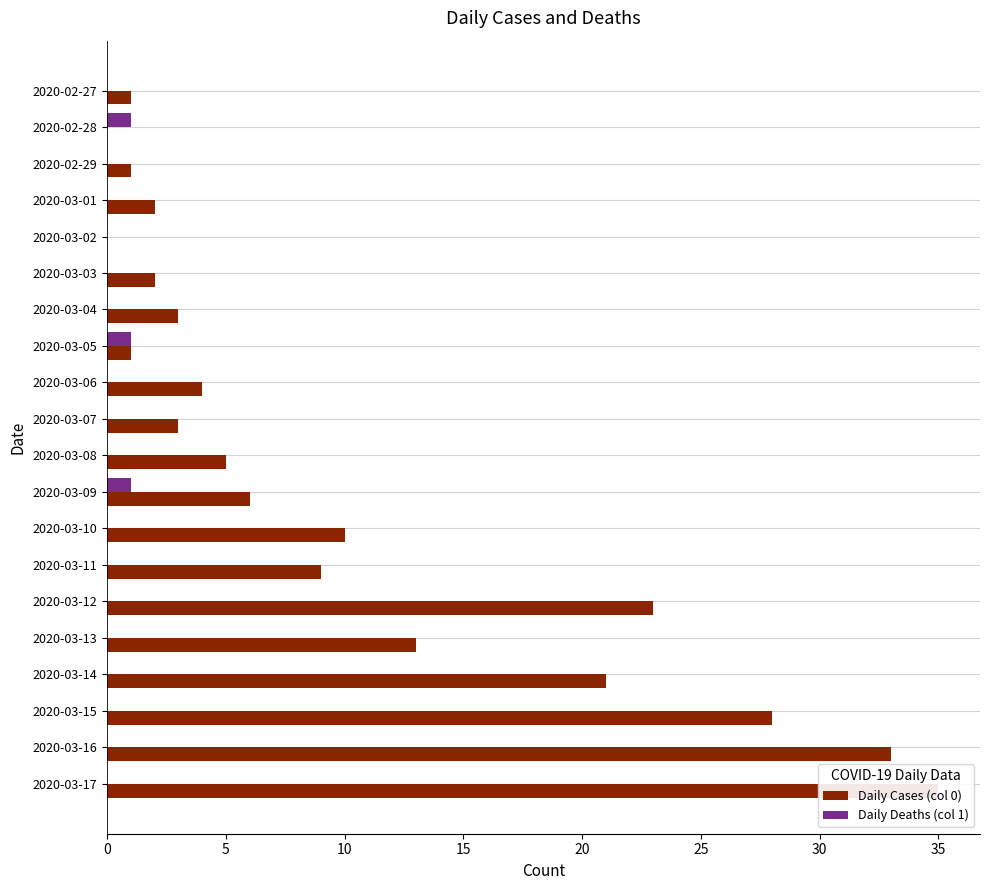

What is the maximum value shown in the chart?

35